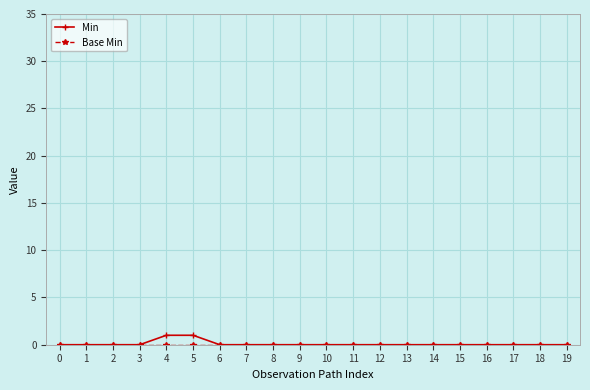

The value of Min at 13 is 0. True or false?

True